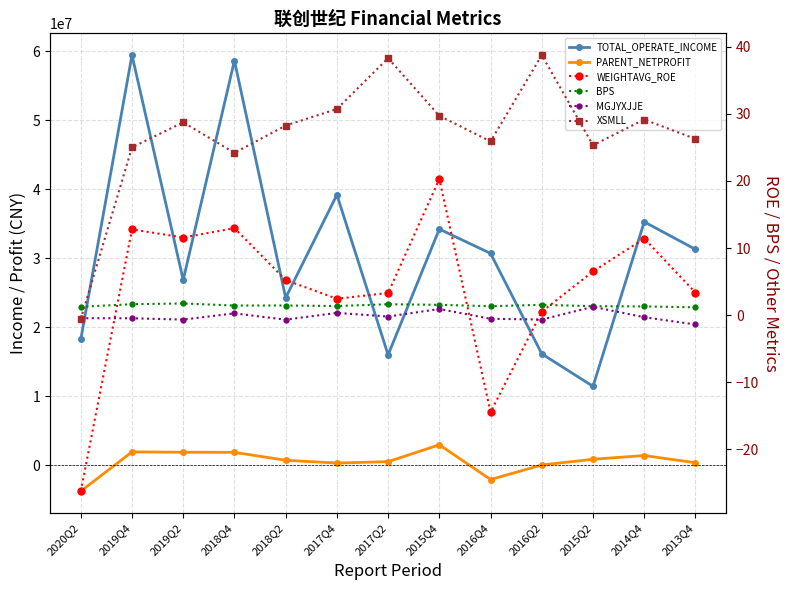

Which series has the largest total across all categories?

TOTAL_OPERATE_INCOME